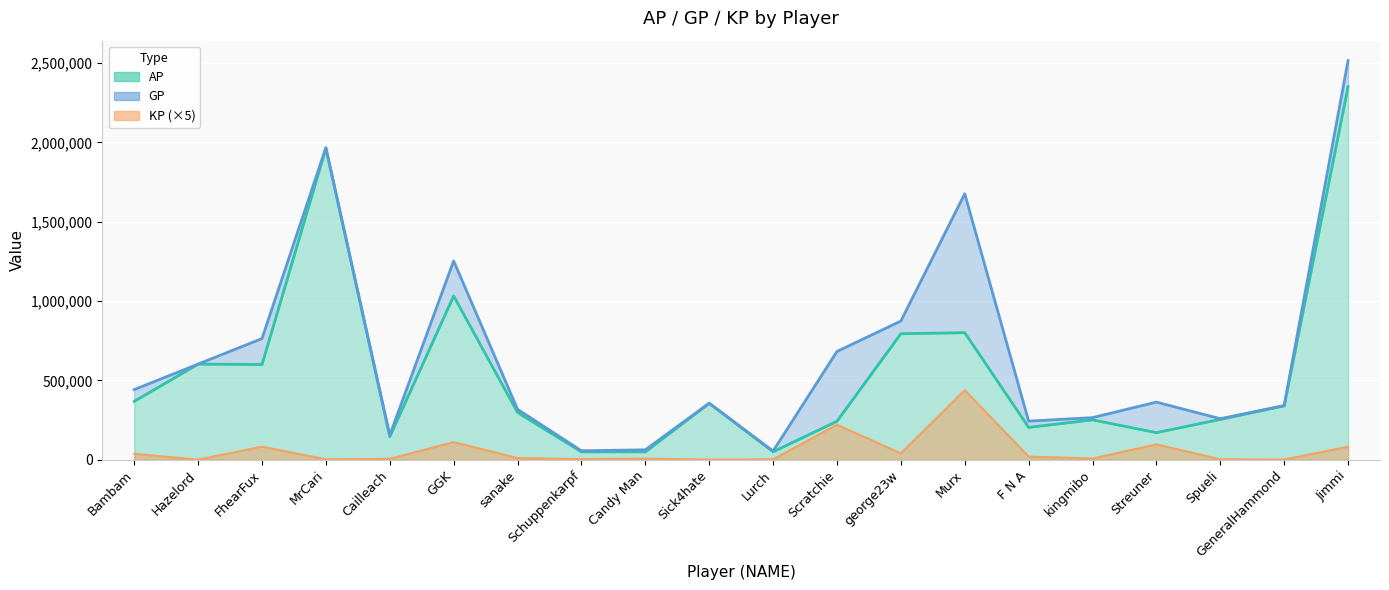

True or false: AP and KP cross at least once.

False